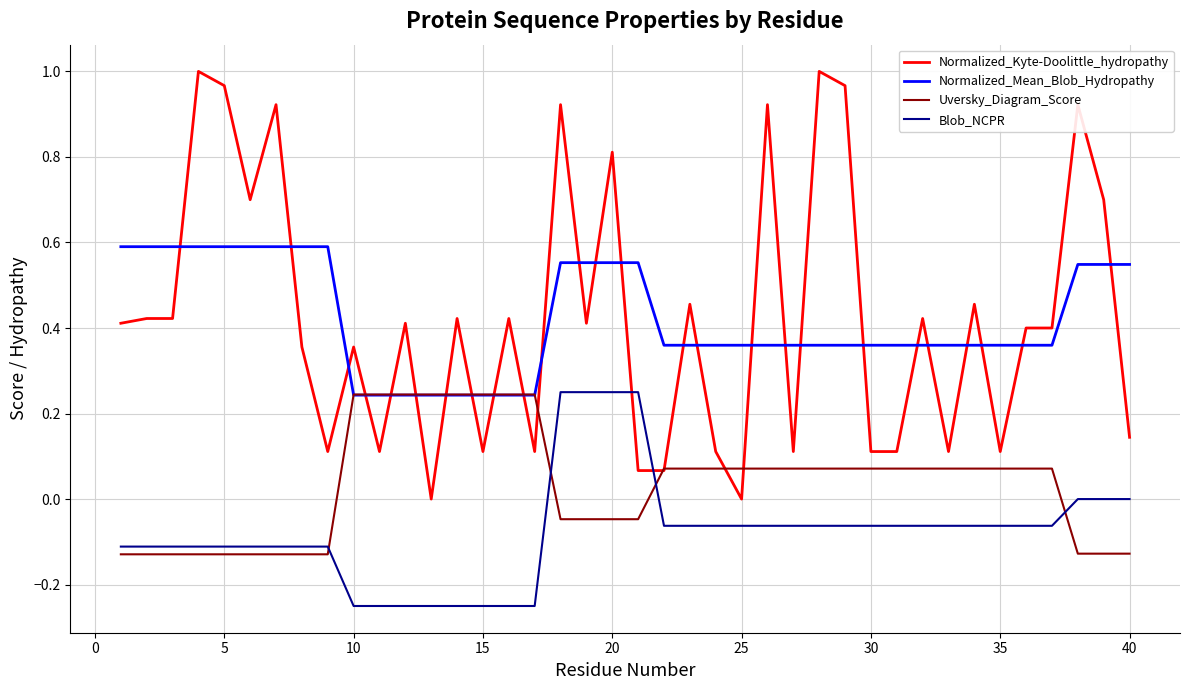

True or false: Blob_NCPR and Normalized_Mean_Blob_Hydropathy cross at least once.

False